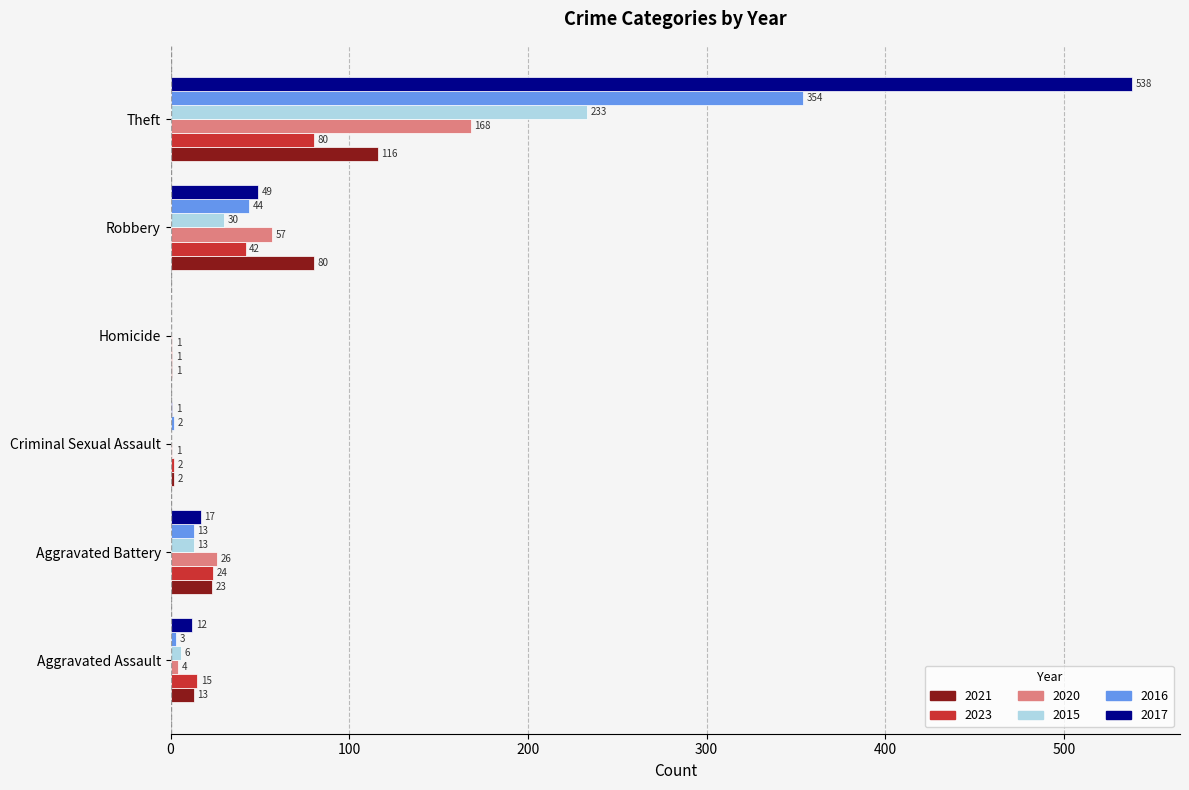

Which label corresponds to the largest value in the chart?

Theft